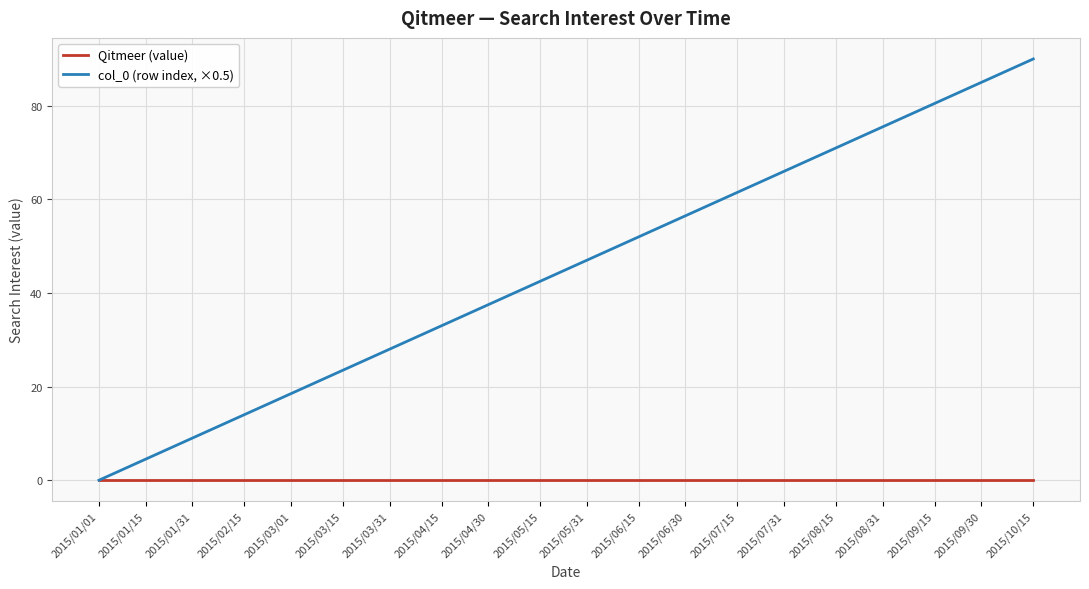

Which series has the largest total across all categories?

col_0 (row index, ×0.5)